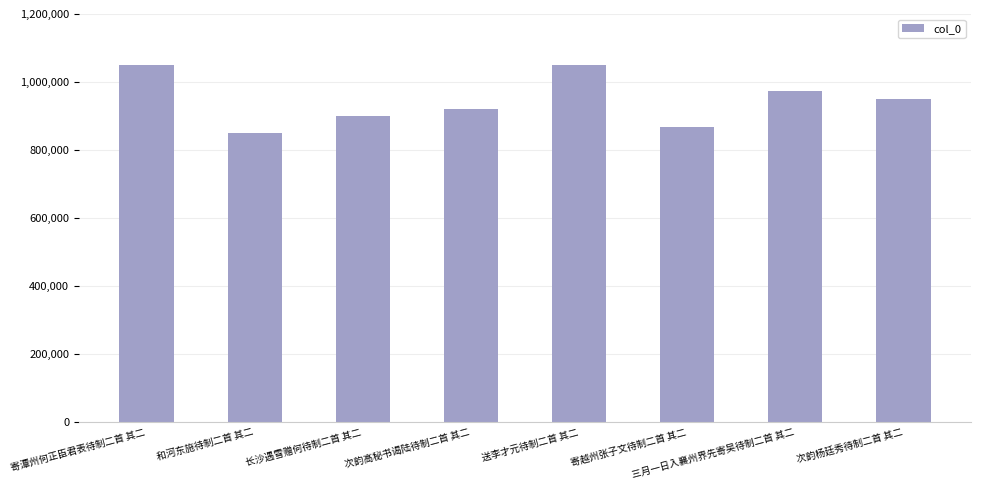

What position from the left is 寄越州张子文待制二首 其二?

6